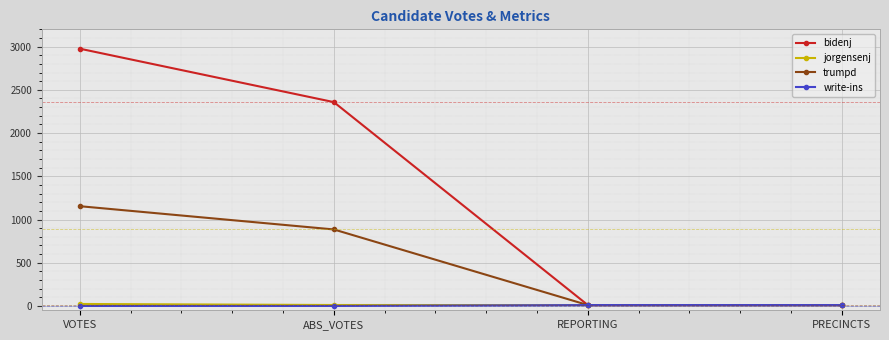

What is the label of the 2nd point from the right?

REPORTING